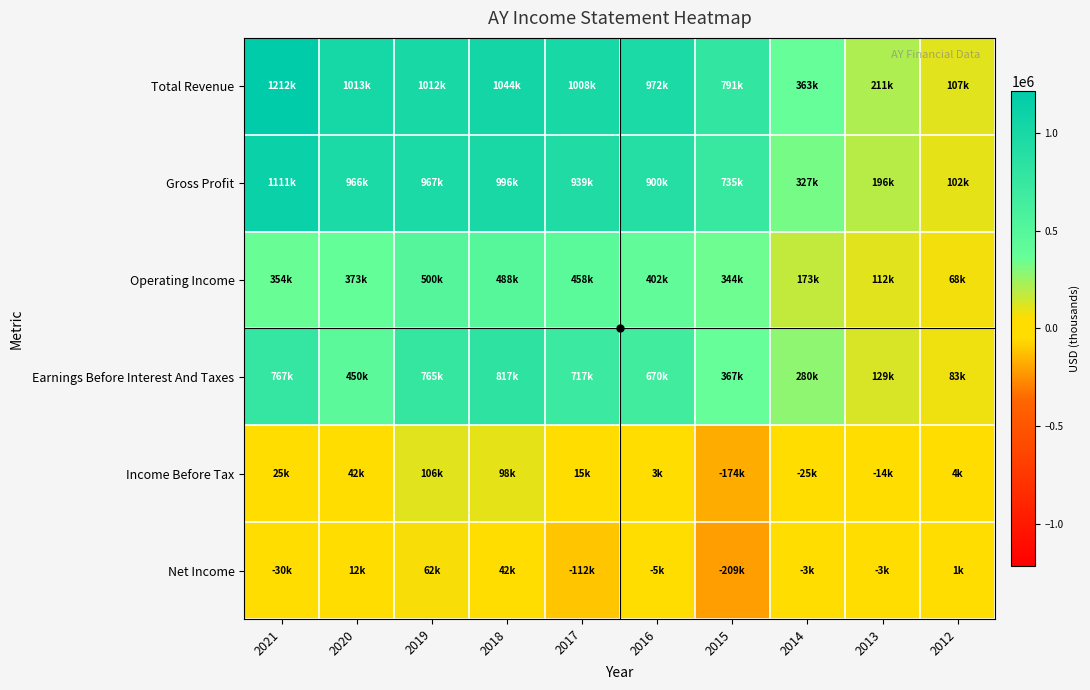

List the series in order of their peak value, lowest first.

Net Income, Income Before Tax, Operating Income, Earnings Before Interest And Taxes, Gross Profit, Total Revenue